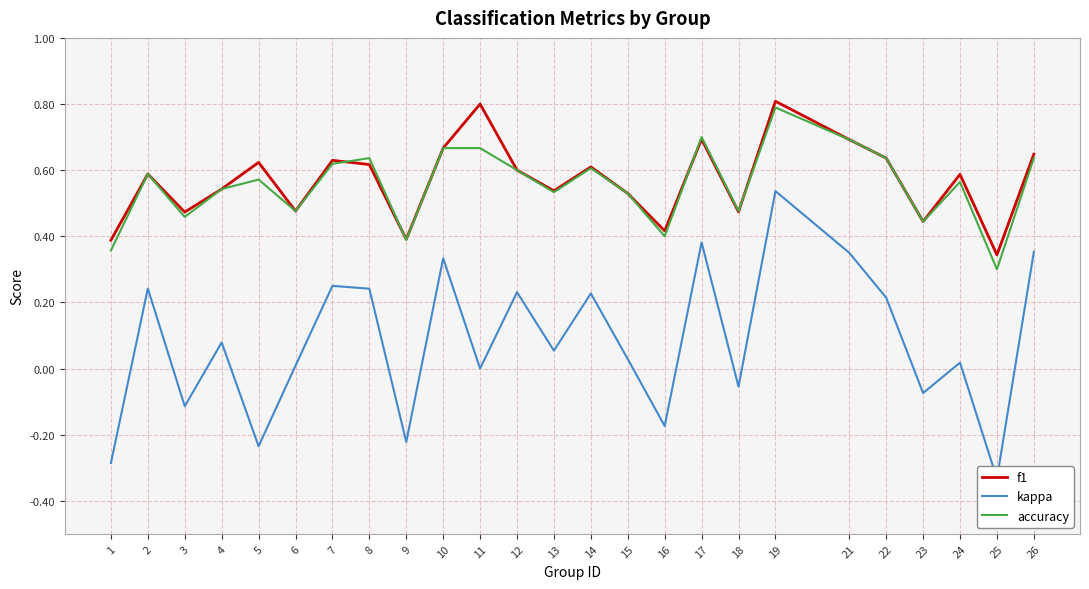

What is the difference between the maximum and minimum values in the kappa series?

0.9